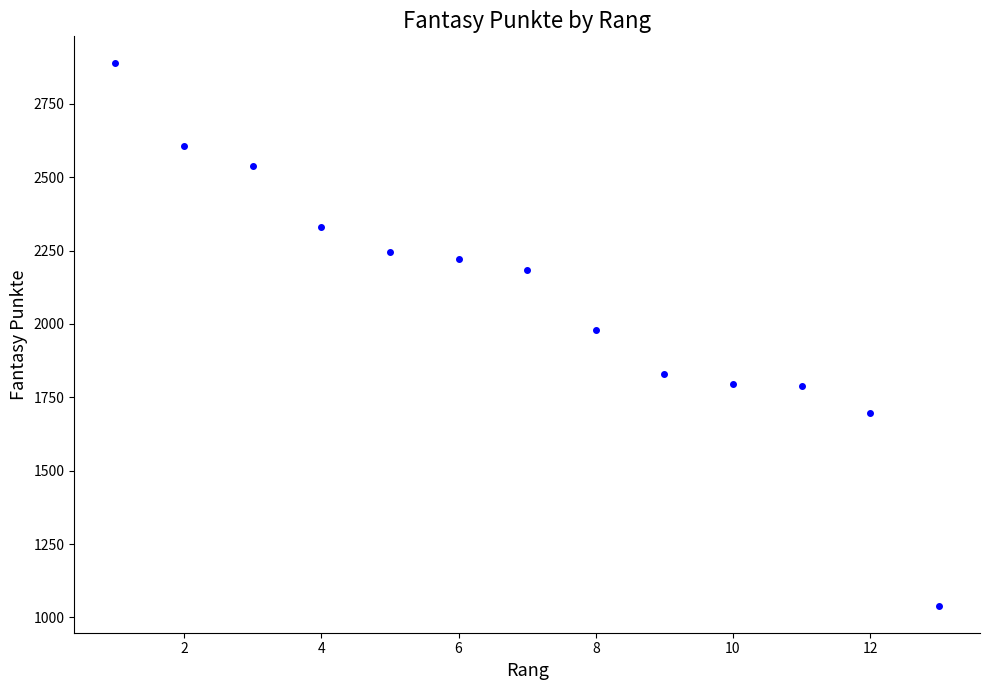

What is the range of X values (max minus min)?

12